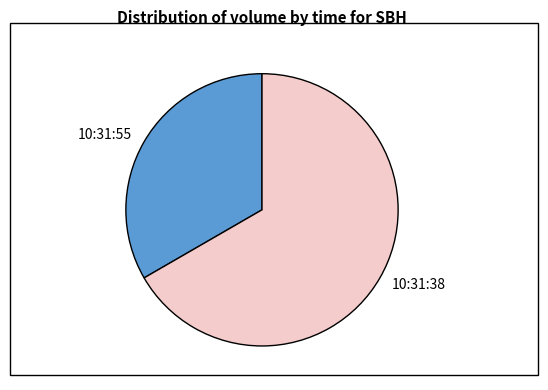

Which has a higher value, 10:31:55 or 10:31:38?

10:31:38